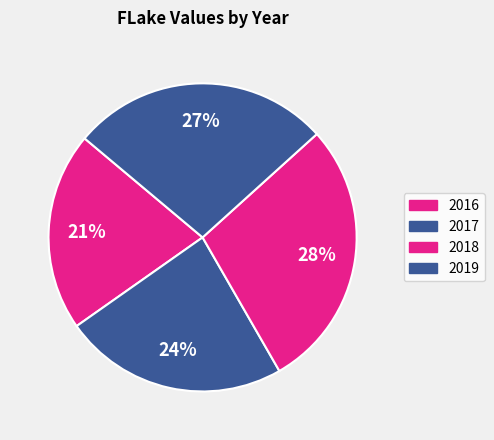

To the nearest percent, what portion does 2019 represent?

27%